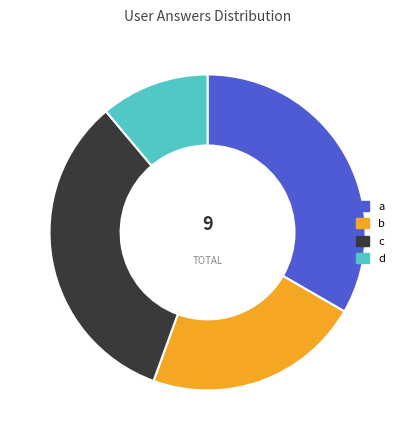

Count the number of slices in the pie.

4